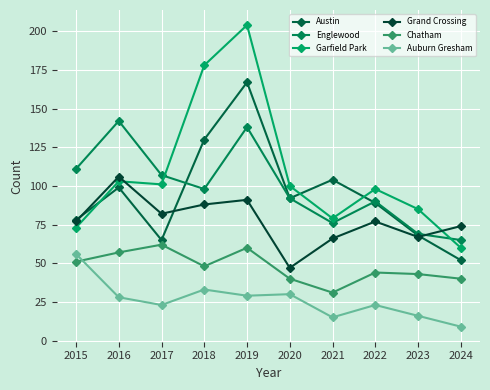

Rank the series by their maximum value, from lowest to highest.

Auburn Gresham, Chatham, Grand Crossing, Englewood, Austin, Garfield Park